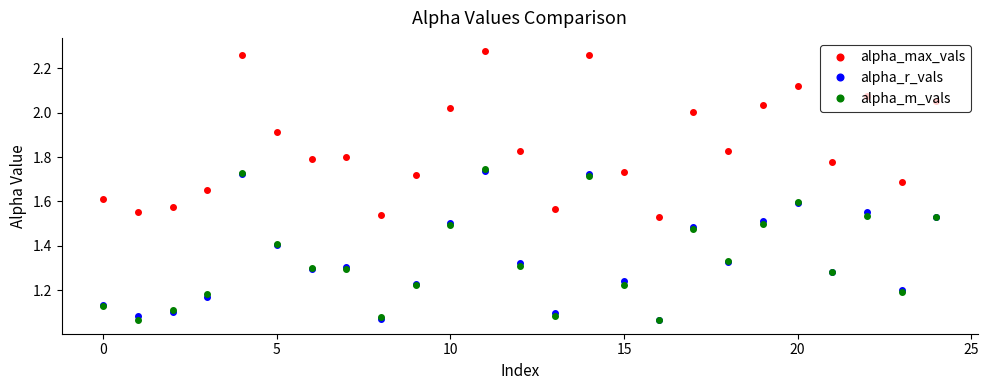

True or false: alpha_r_vals has more than 2 points higher than both neighbors.

True